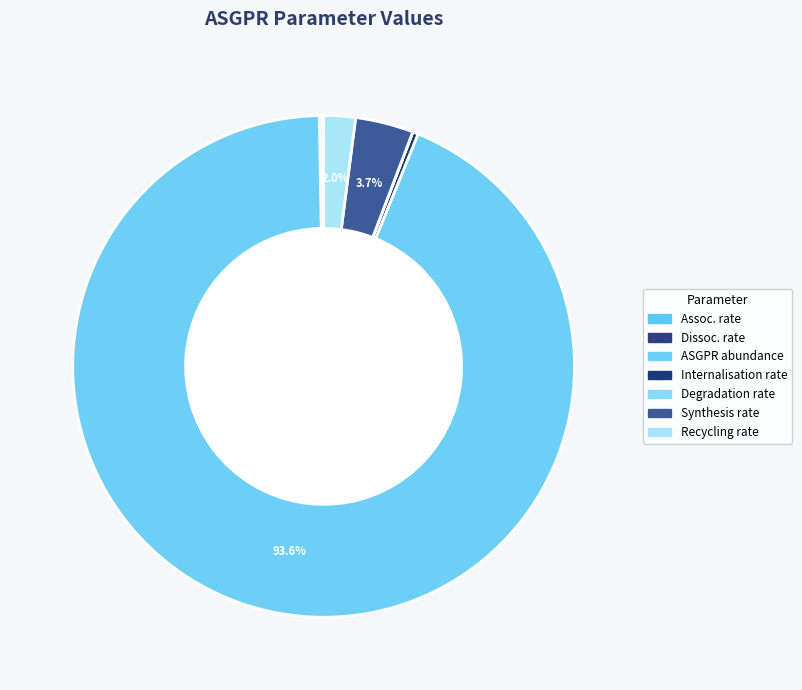

To the nearest percent, what is the difference between the largest and smallest slice percentages?

94%